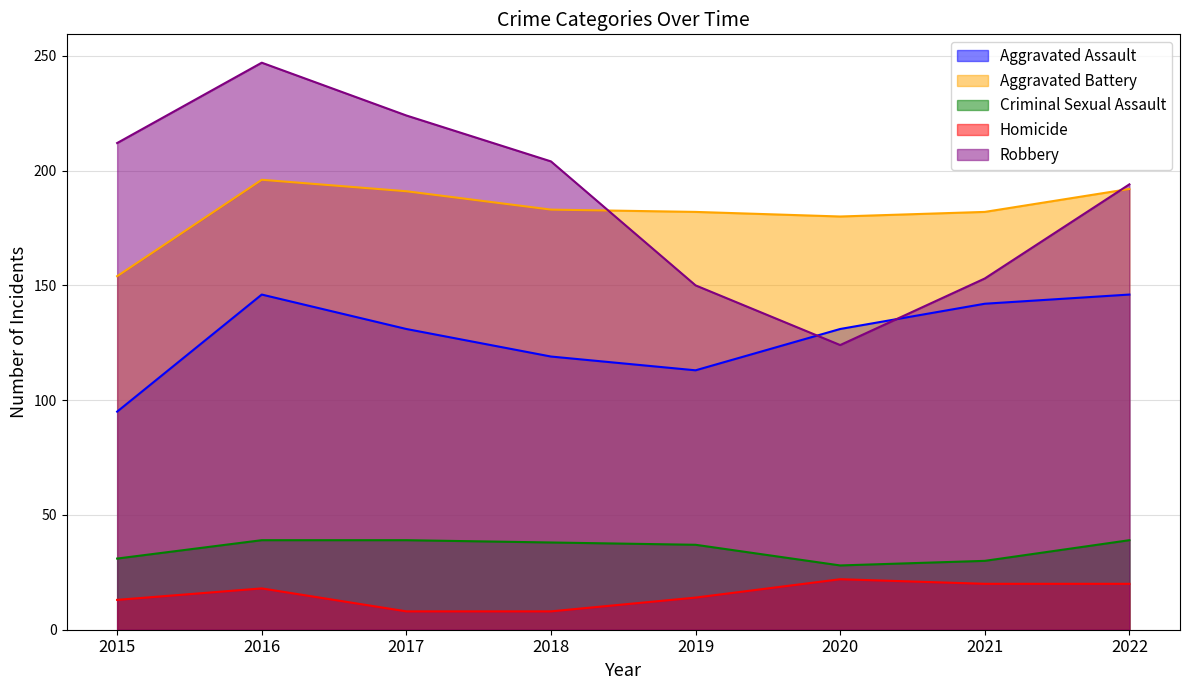

What is the difference between the second highest and minimum values in the Robbery series?

100